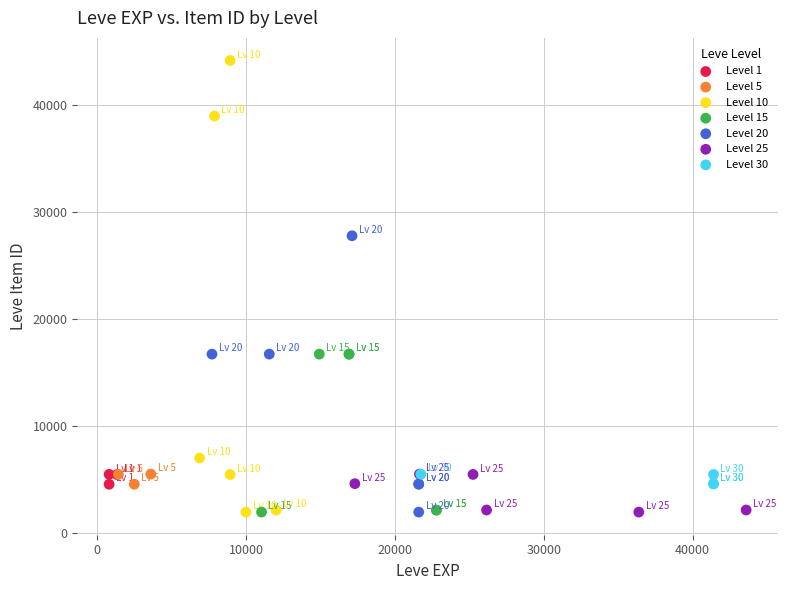

Which series has the widest spread of Y values?

Level 10